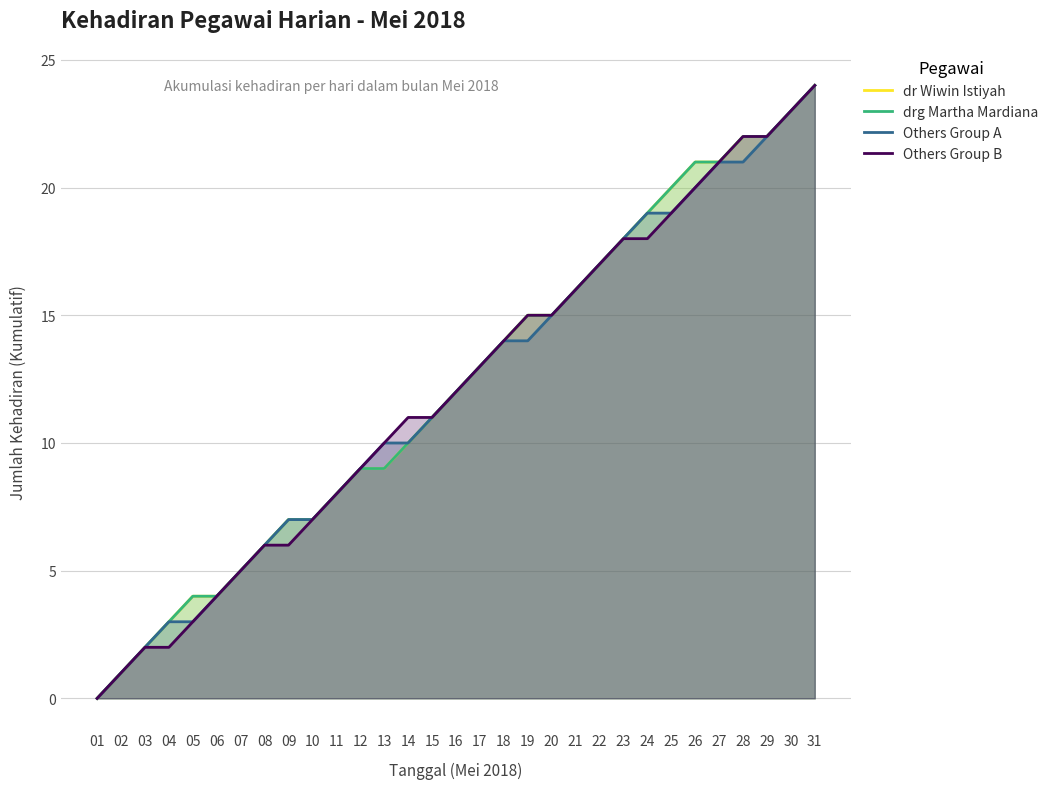

What are all the series names shown in the legend?

dr Wiwin Istiyah, drg Martha Mardiana, Others Group A, Others Group B